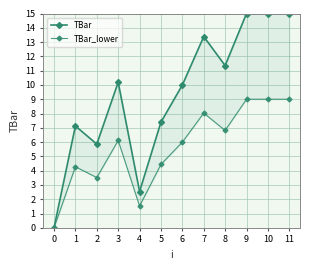

Does the chart have visible grid lines?

Yes